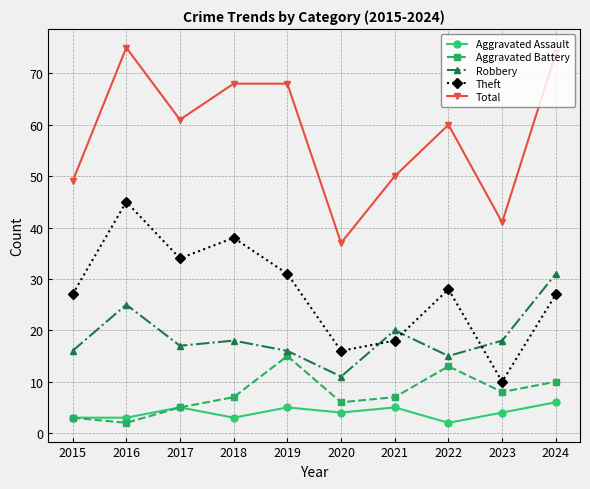

Rank the series at 2020 from highest to lowest value.

Total, Theft, Robbery, Aggravated Battery, Aggravated Assault